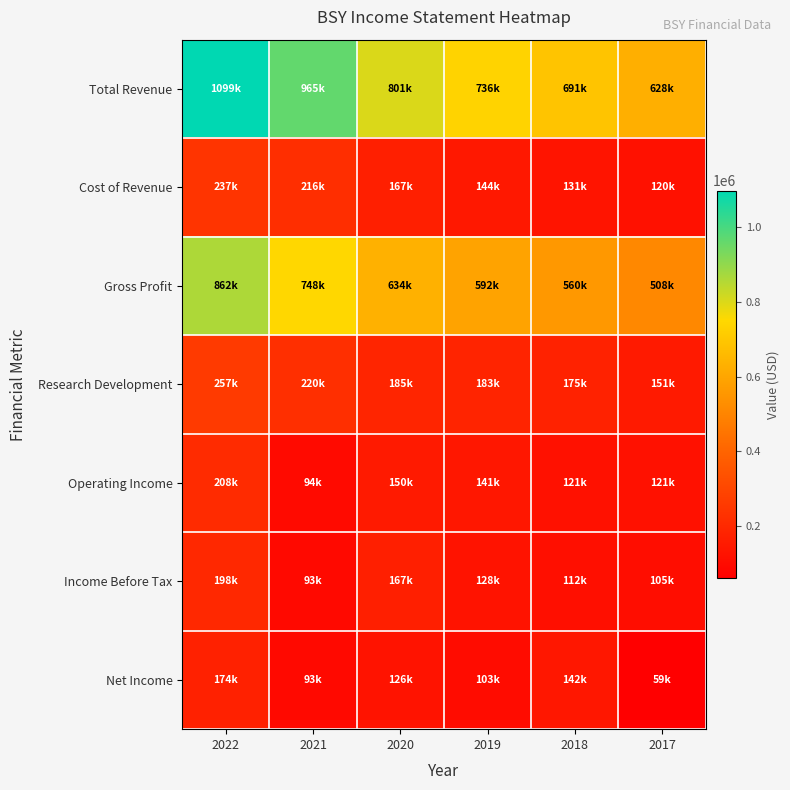

Between 2019 and 2018, which series saw the biggest shift?

Total Revenue